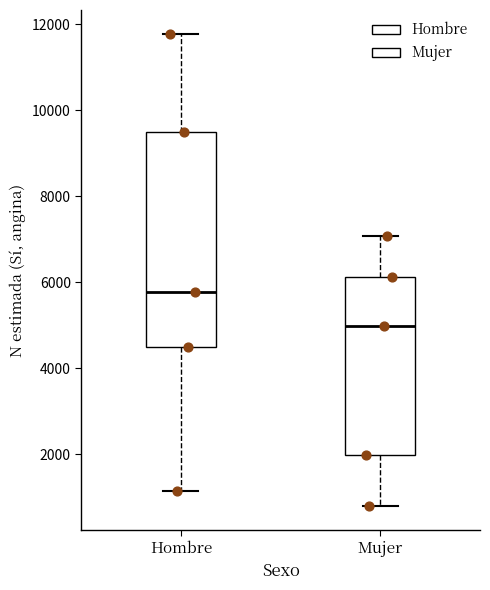

Where is the lower edge of the box for Mujer on the y-axis? The values are not printed on the chart, so give them approximately, as read against the axis.

2000